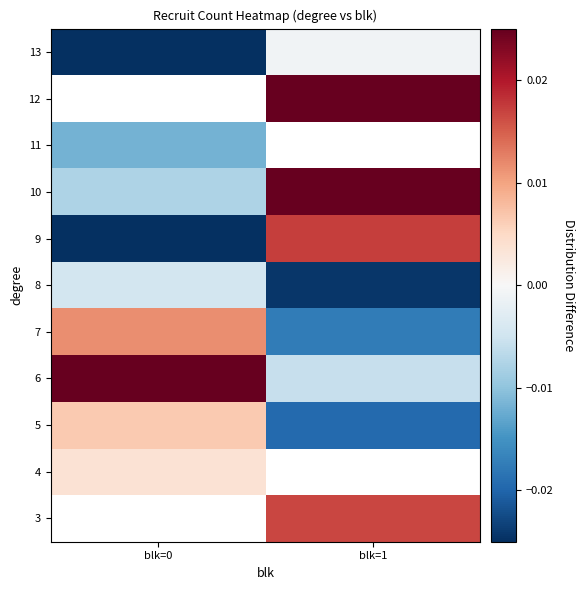

Count the number of categories in the chart.

2